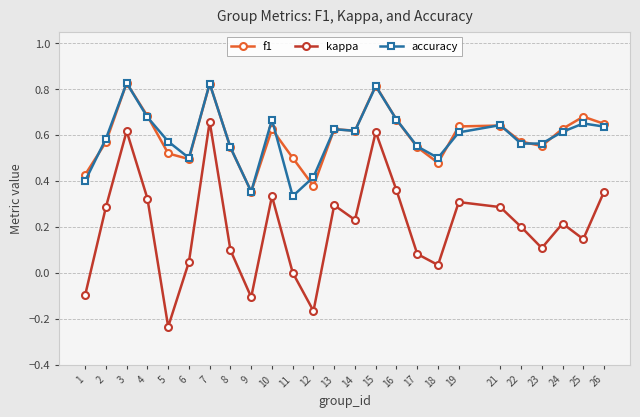

How many categories are shown in the chart?

25